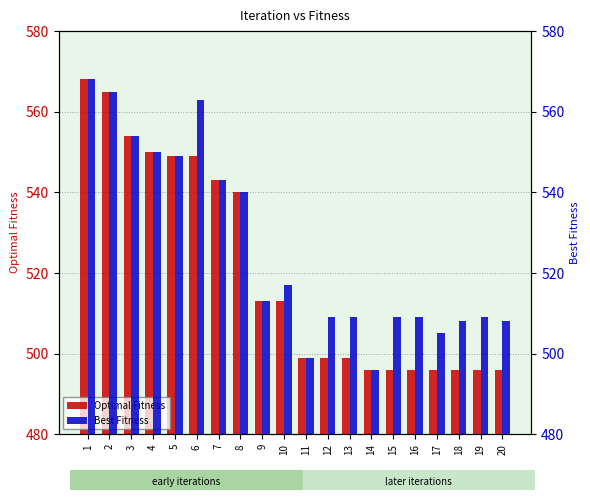

What is the lowest value of the Optimal Fitness series?

496